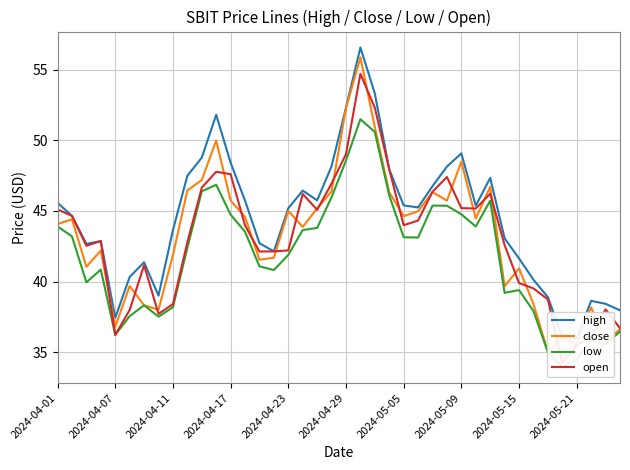

What are all the series names shown in the legend?

high, close, low, open